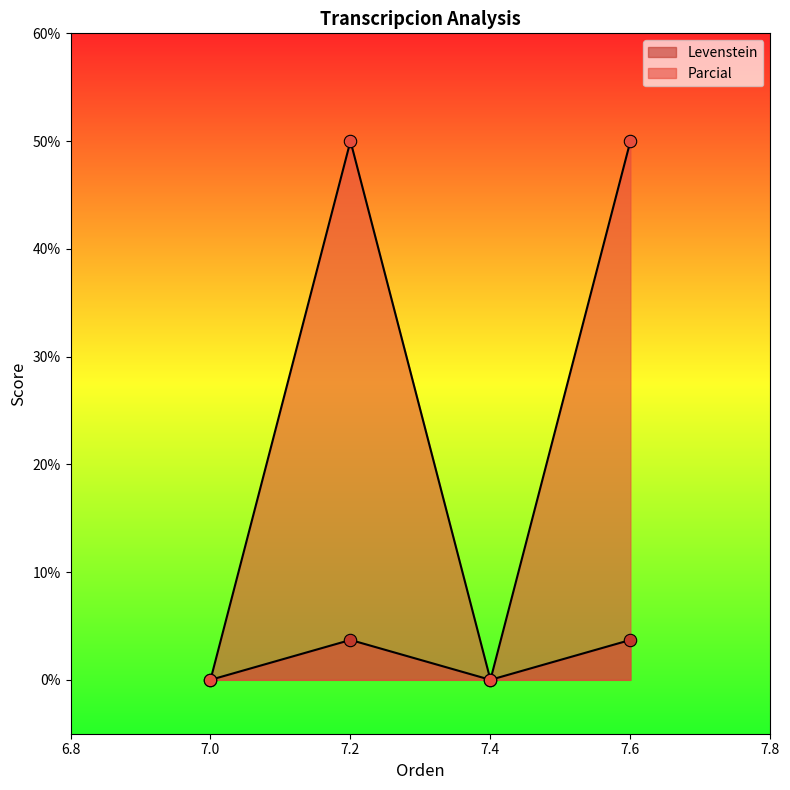

Which series has the largest total across all categories?

Parcial